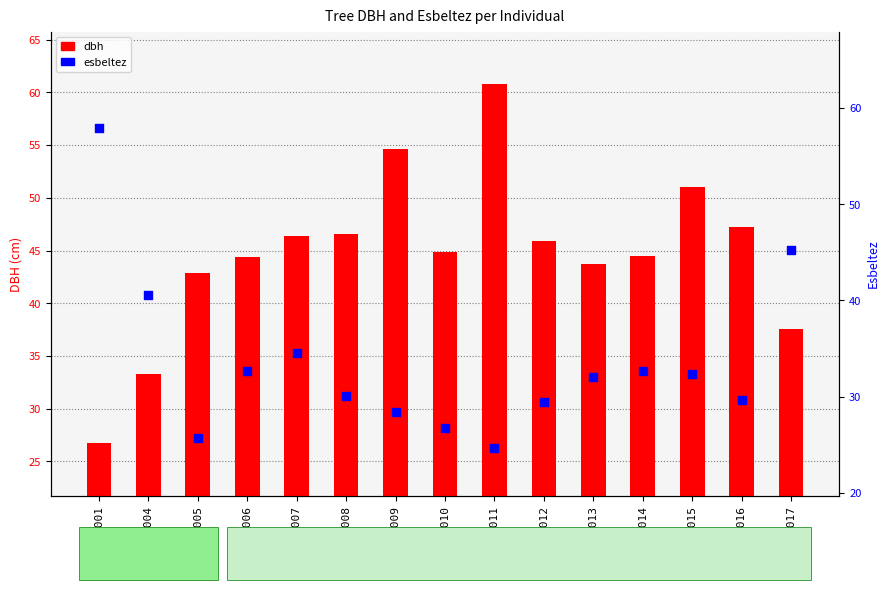

Is the value of esbeltez at 92444012 greater than the value of dbh at 92444005?

No